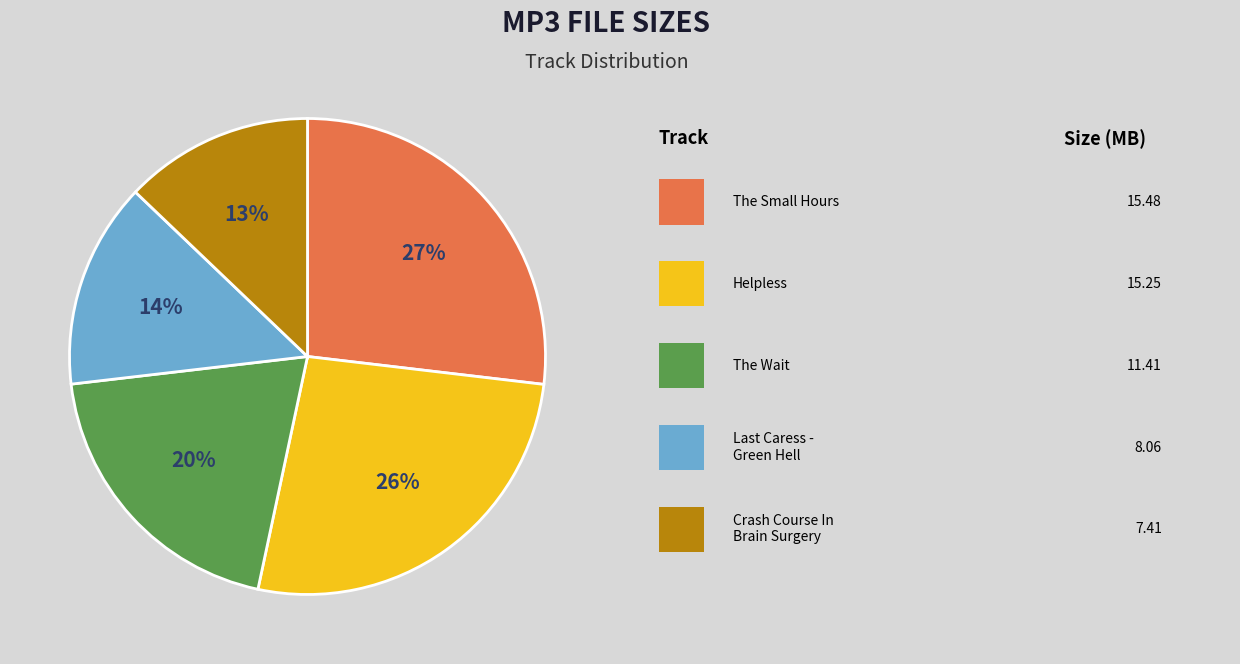

Is there any slice that represents more than half of the pie?

No